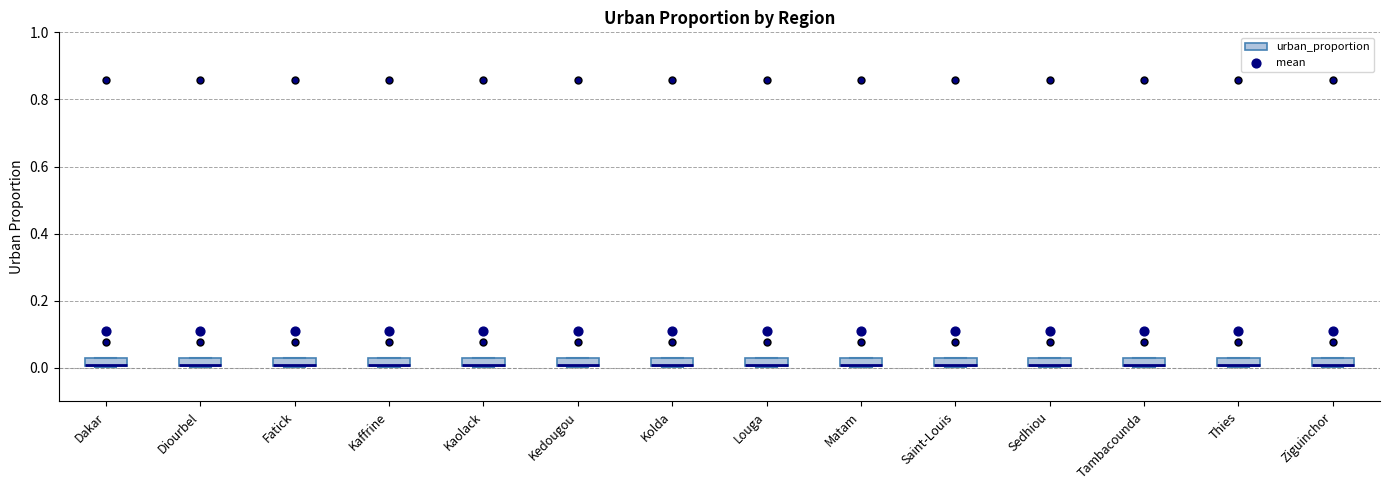

Where is the upper edge of the box for Kaolack on the y-axis? The values are not printed on the chart, so give them approximately, as read against the axis.

0.02